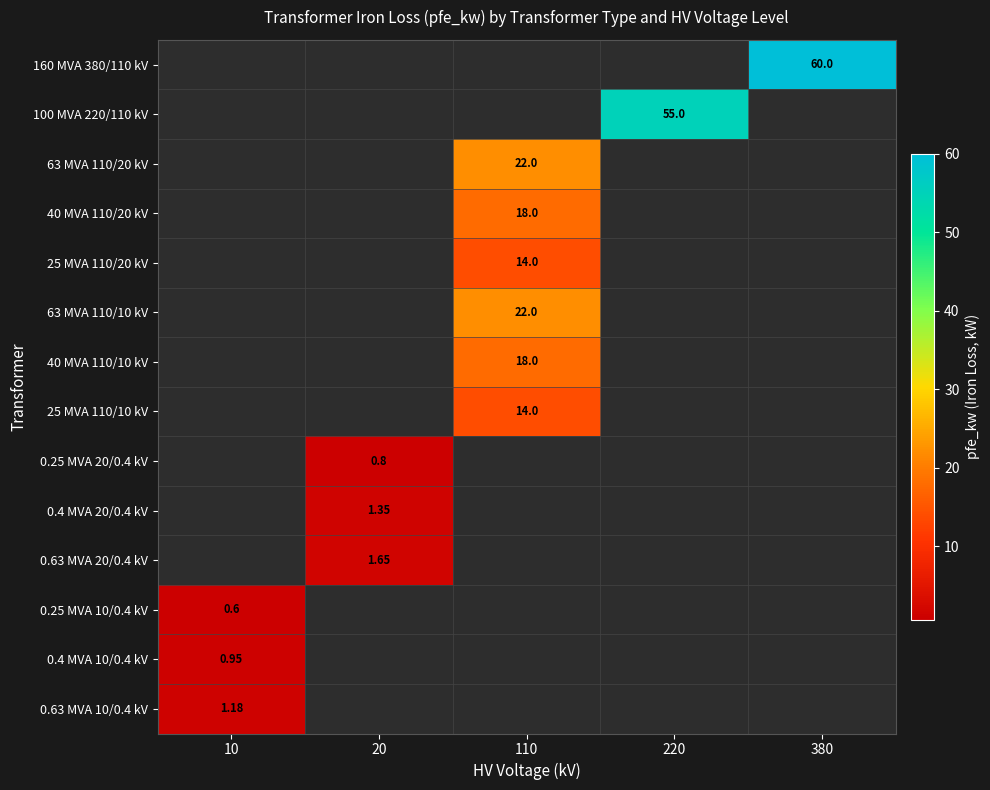

Count the number of data series in this chart.

14